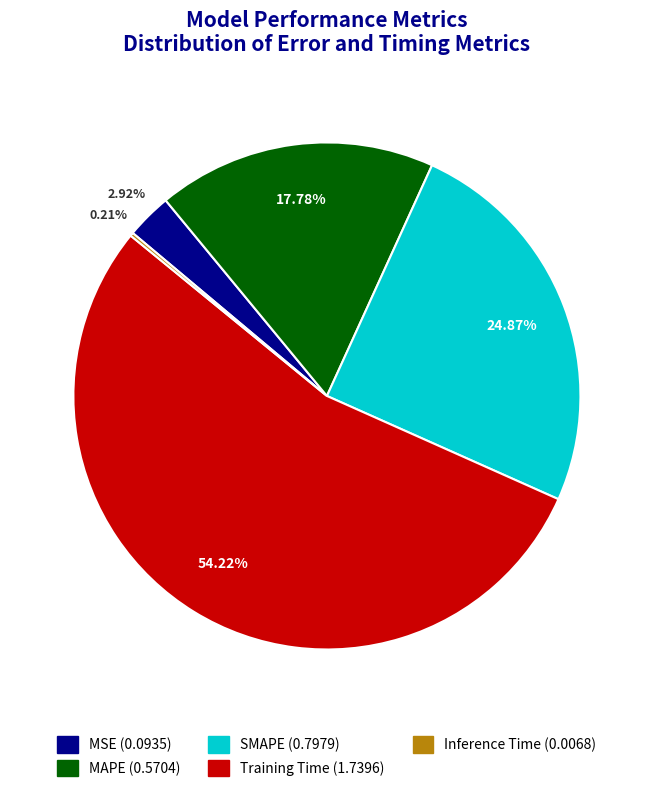

Which has a higher value, MAPE or SMAPE?

SMAPE